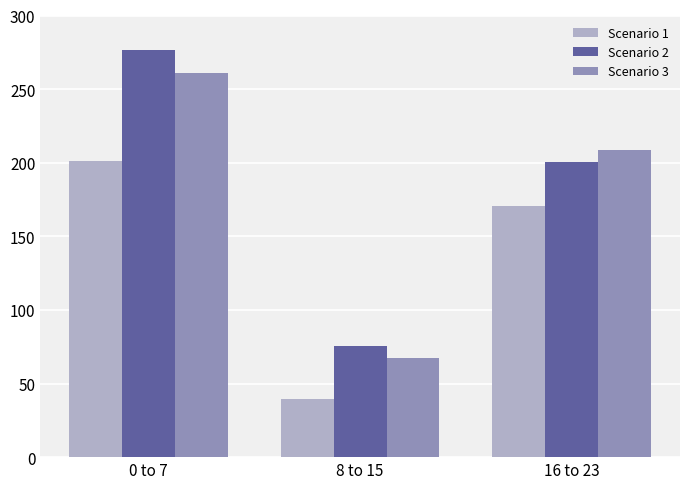

At which label is Scenario 3 closest to 164?

16 to 23